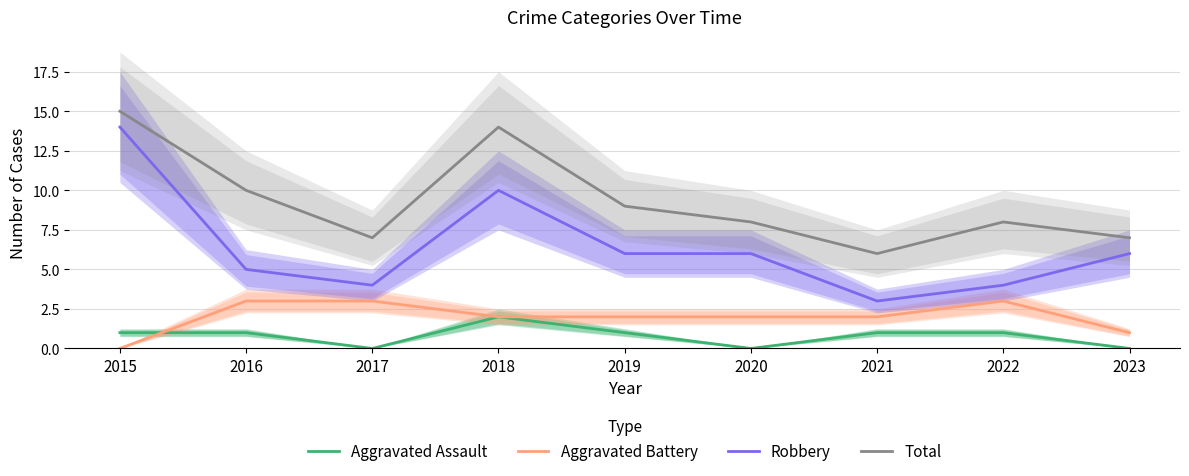

Is it true that Aggravated Assault equals 0 at 2016?

False